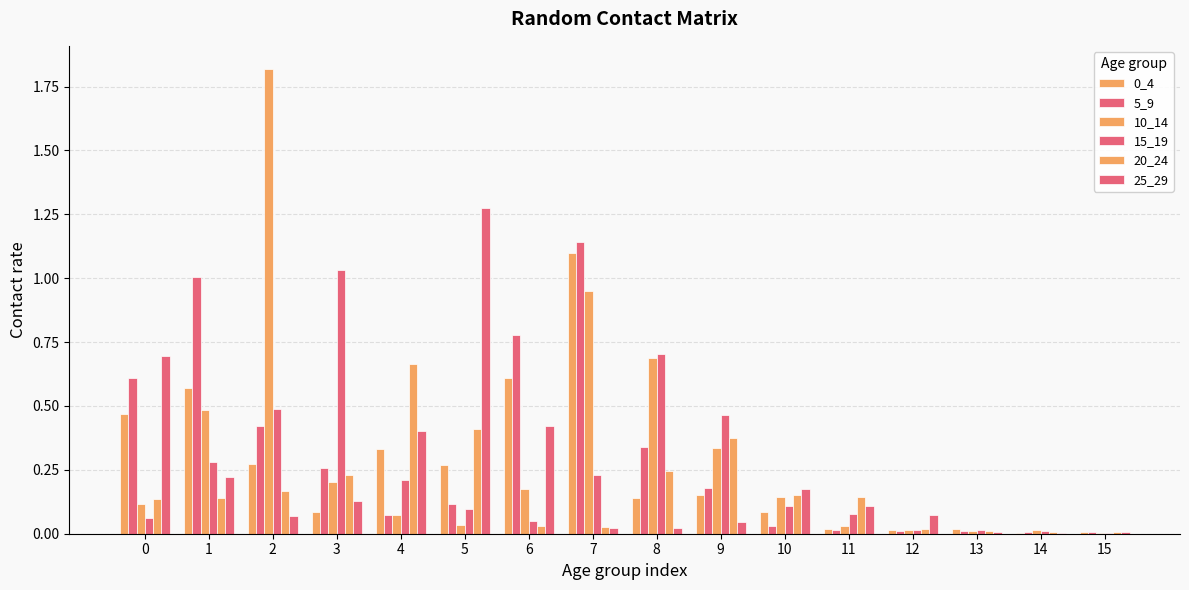

Between 12 and 14, which is larger?

12